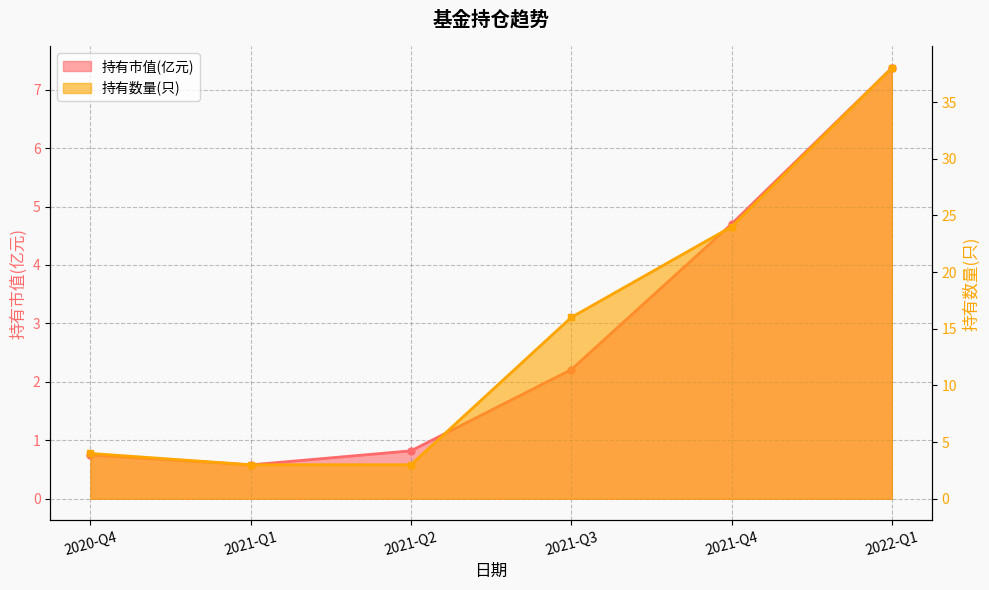

Which series has the largest total across all categories?

持有数量(只)